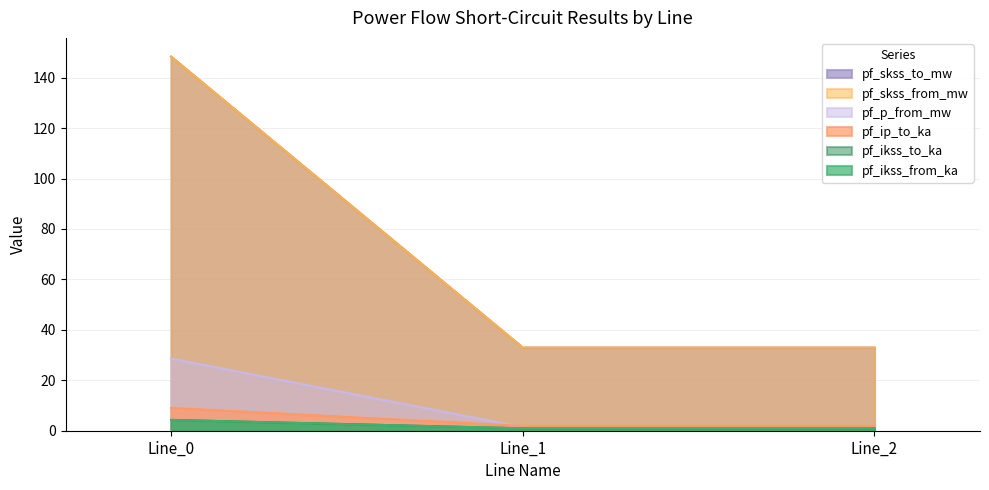

What is the minimum value shown in the chart?

1.0